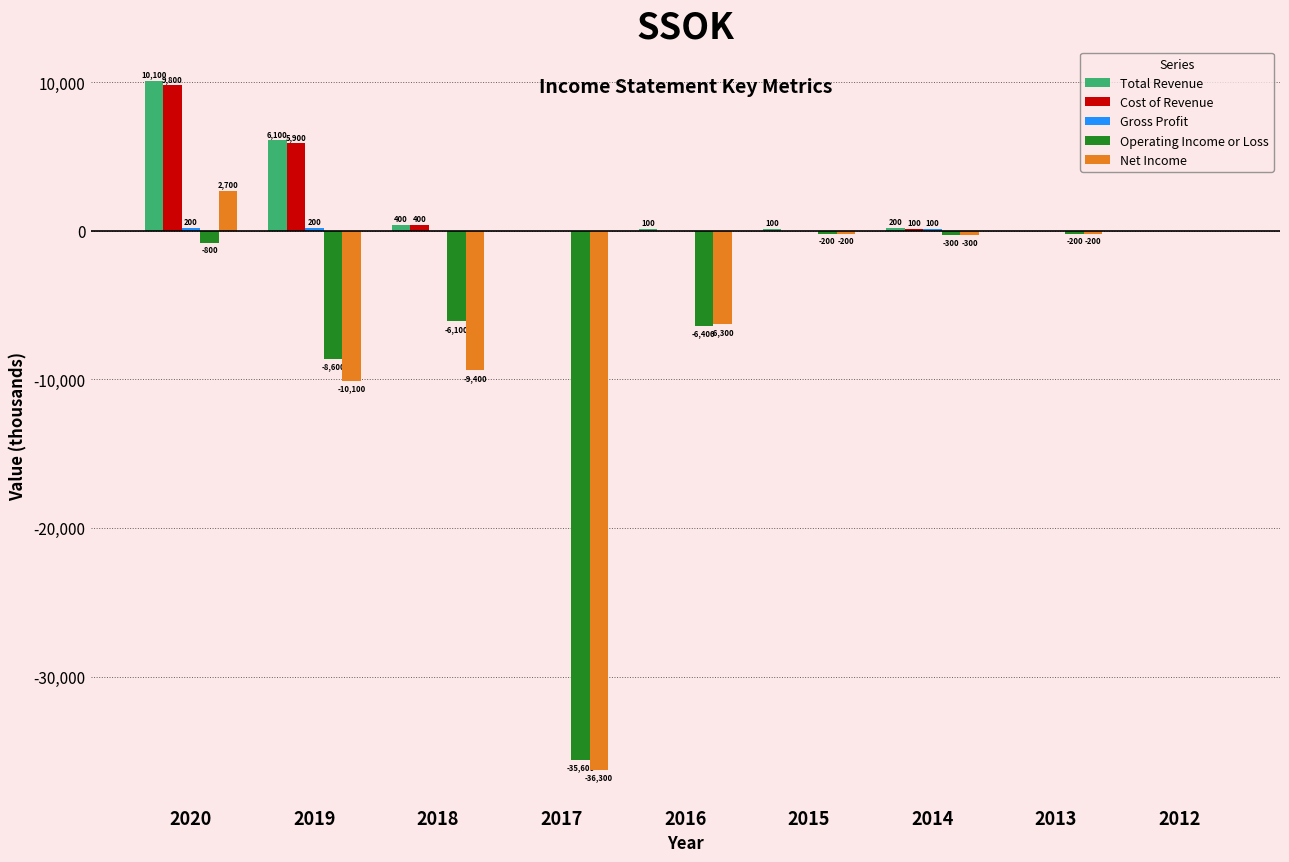

True or false: Cost of Revenue has a value of 100 at 2014.

True